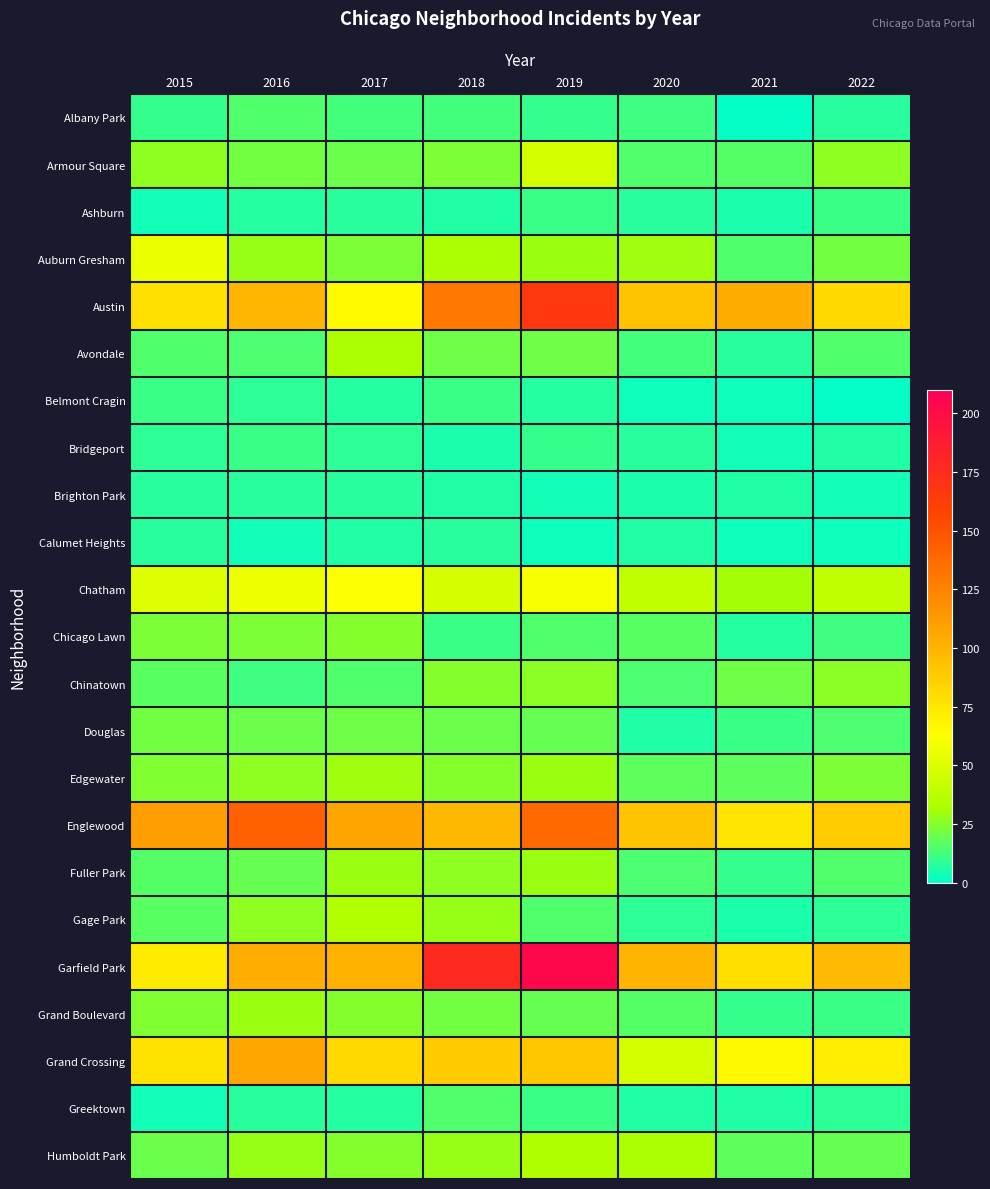

What is the total value across all series at 2021?

523